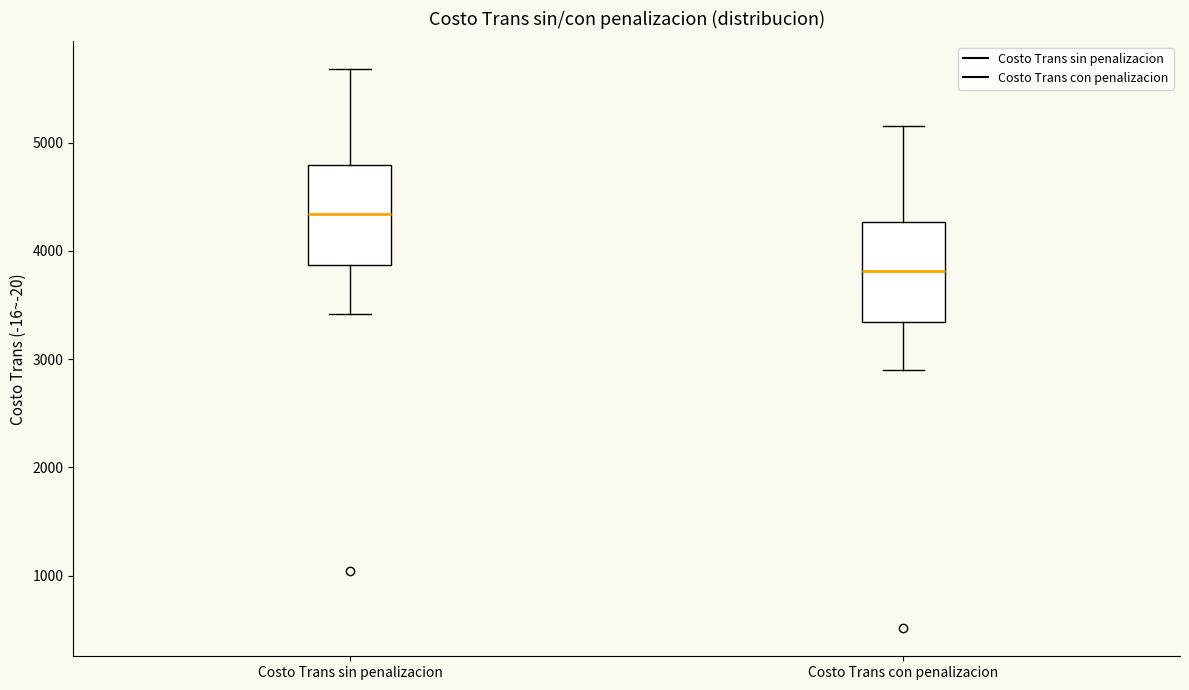

Which box's median line is the lowest?

Costo Trans con penalizacion